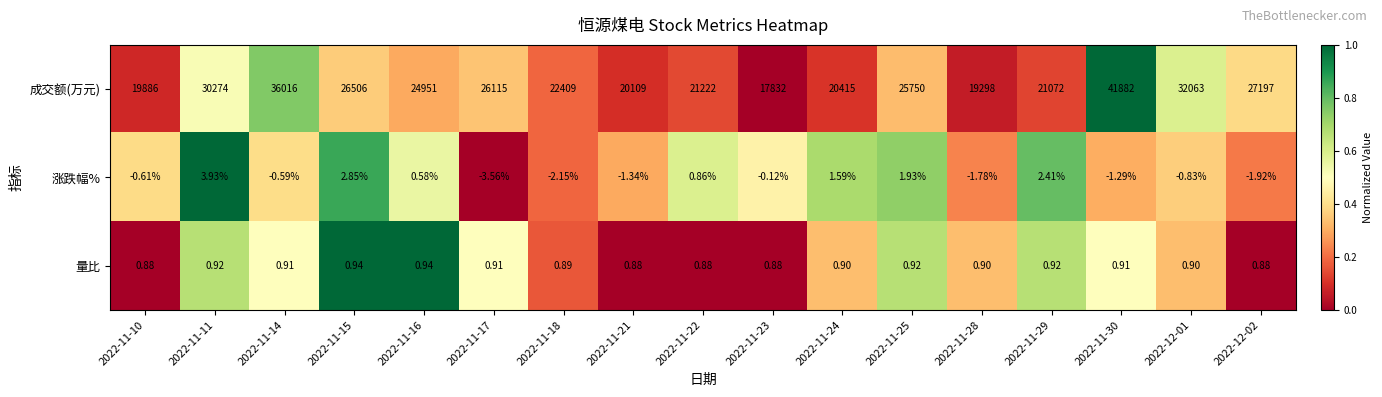

Which label corresponds to the largest value in the chart?

2022-11-30